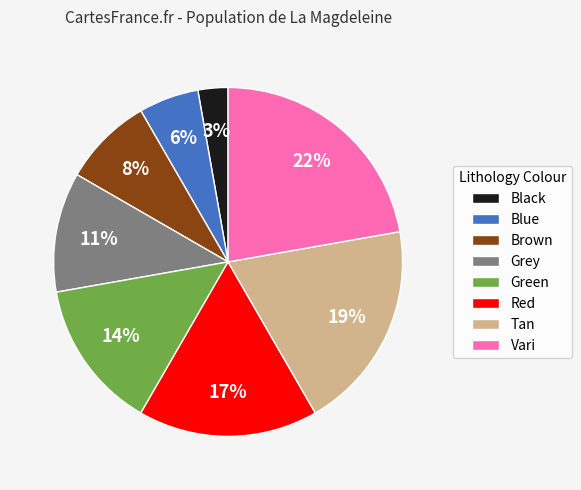

How many segments does this pie chart have?

8